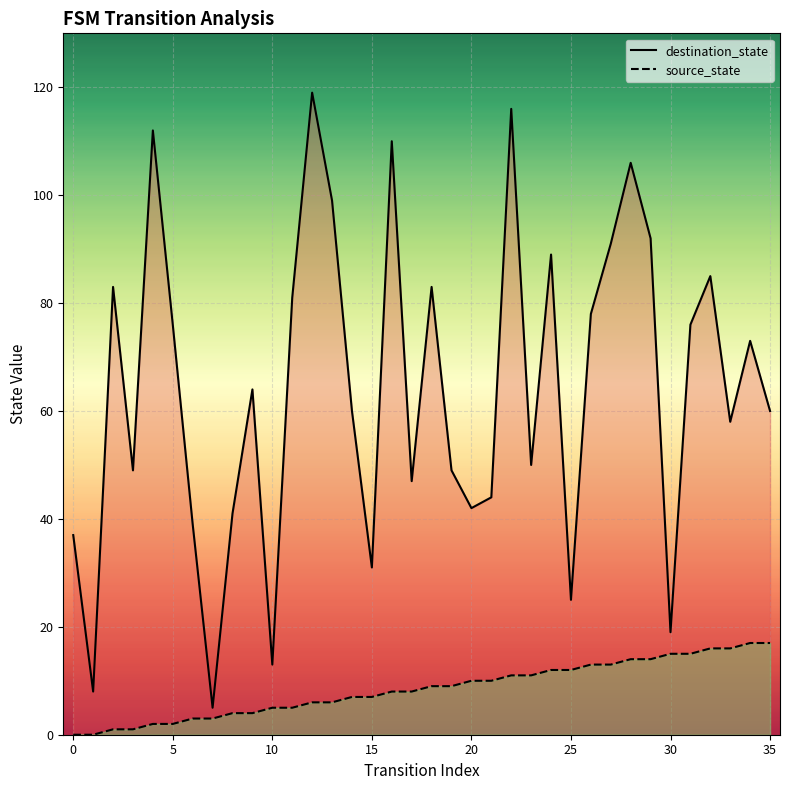

Reading left to right, extract all data points from this chart.

destination_state line: 37	8	83	49	112	76	39	5	41	64	13	81	119	99	60	31	110	47	83	49	42	44	116	50	89	25	78	91	106	92	19	76	85	58	73	60
source_state line: 0	0	1	1	2	2	3	3	4	4	5	5	6	6	7	7	8	8	9	9	10	10	11	11	12	12	13	13	14	14	15	15	16	16	17	17